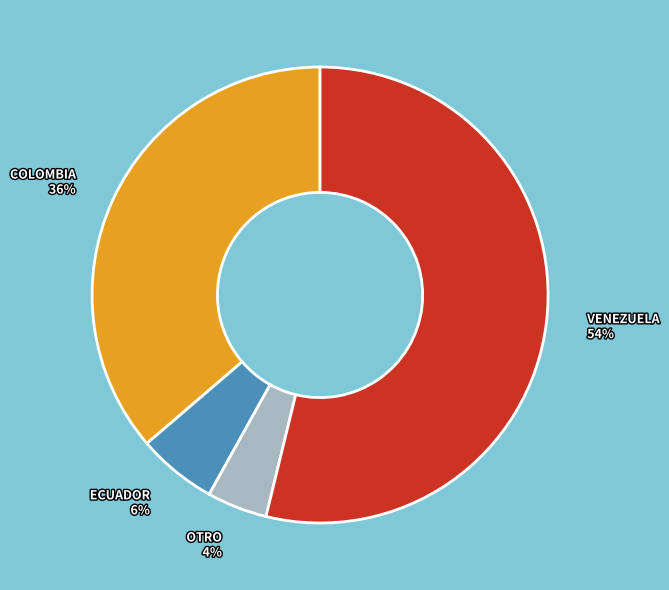

How many slices are in this pie chart?

4